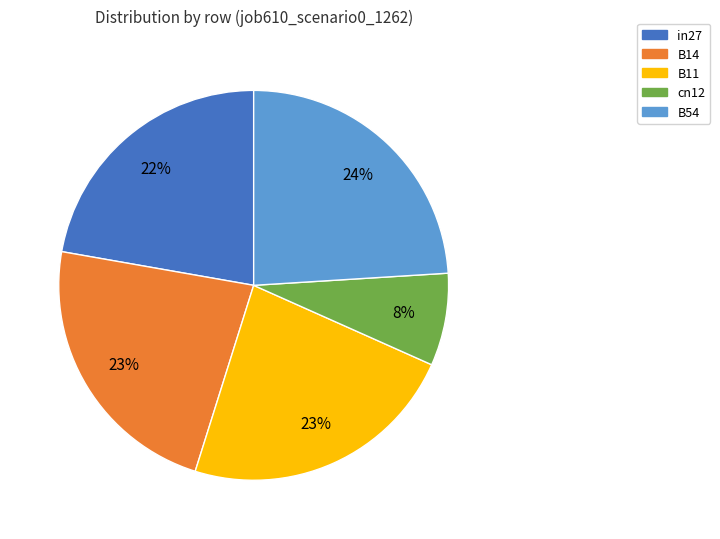

Which slice is the smallest?

cn12